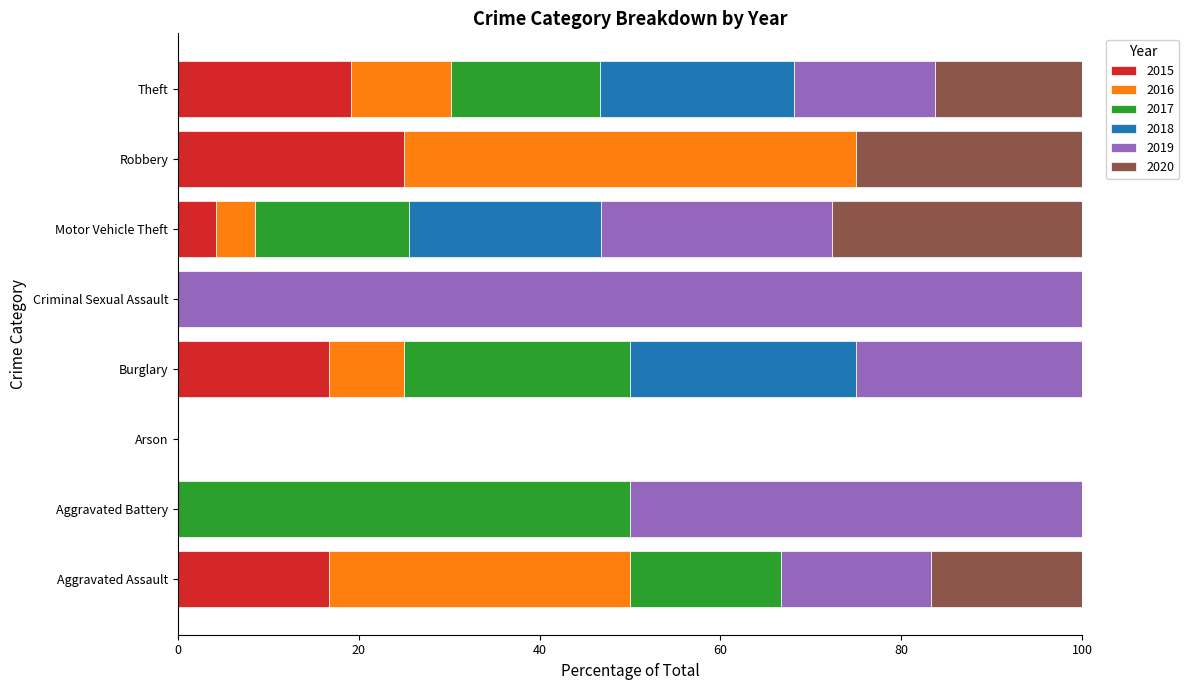

What is the maximum value for 2015?

25.0